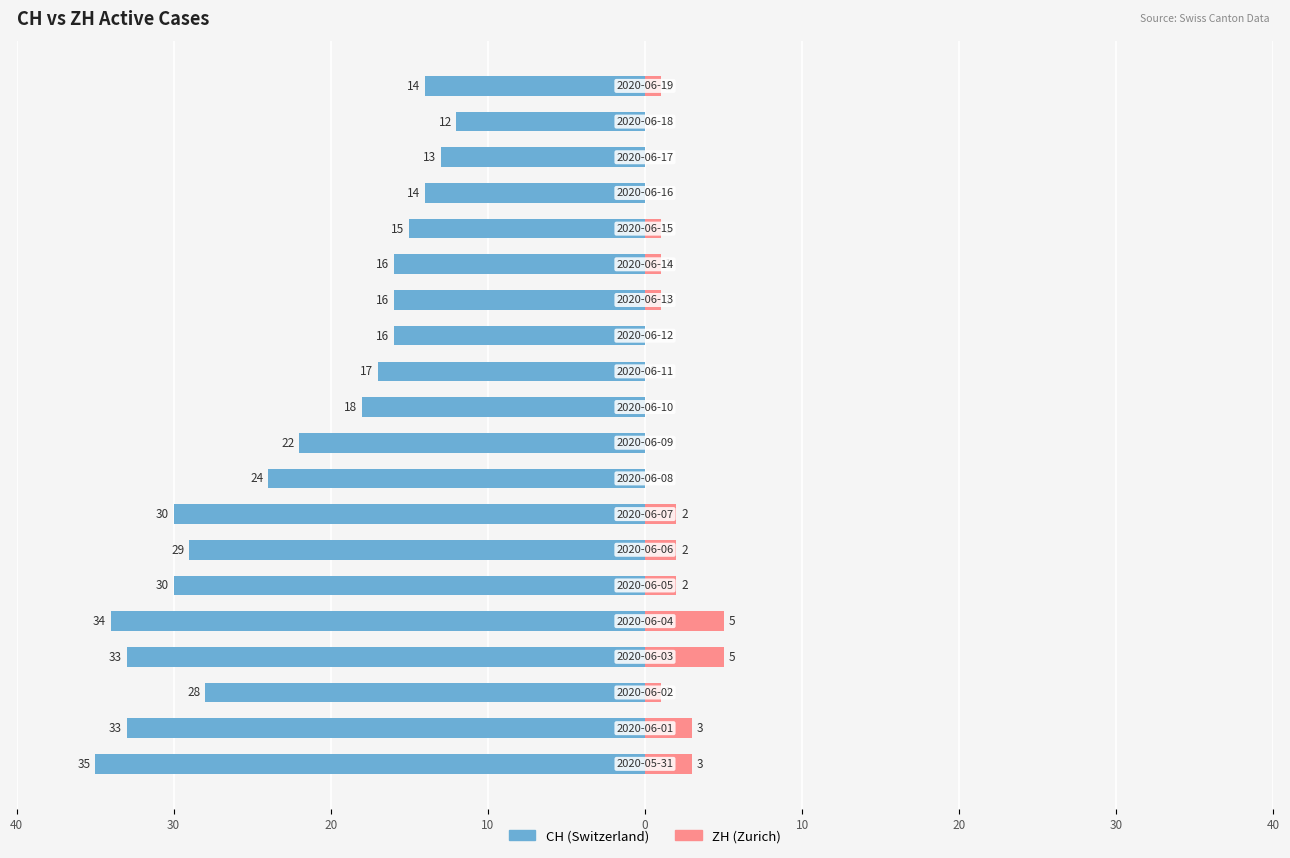

Reading left to right, what are all the values shown in this chart?

CH: -35	-33	-28	-33	-34	-30	-29	-30	-24	-22	-18	-17	-16	-16	-16	-15	-14	-13	-12	-14
ZH: 3	3	1	5	5	2	2	2	0	0	0	0	0	1	1	1	0	0	0	1